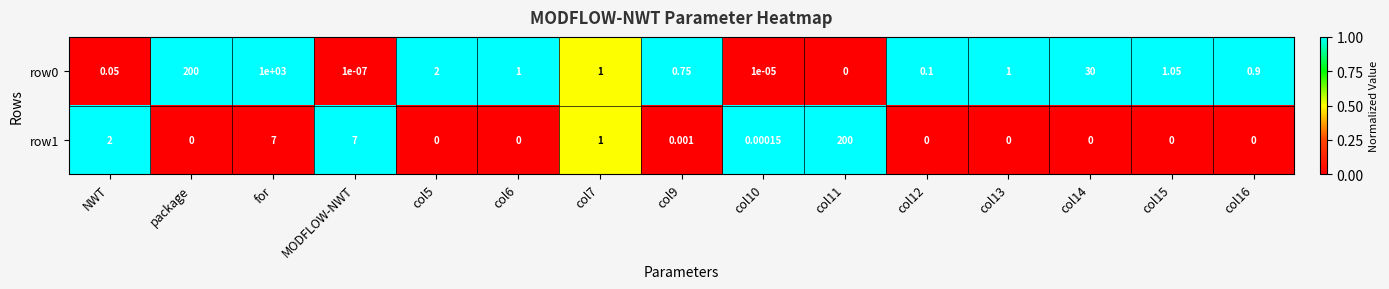

At which category is the sum across all series the highest?

for